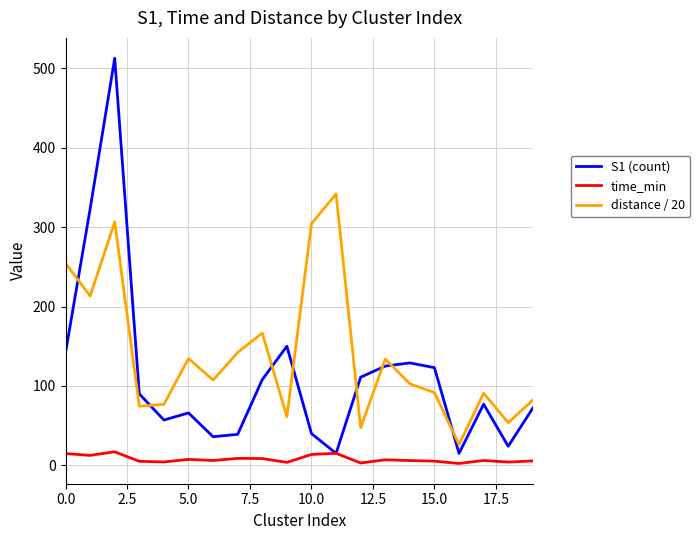

List the series in order of their peak value, highest first.

S1 (count), distance / 20, time_min